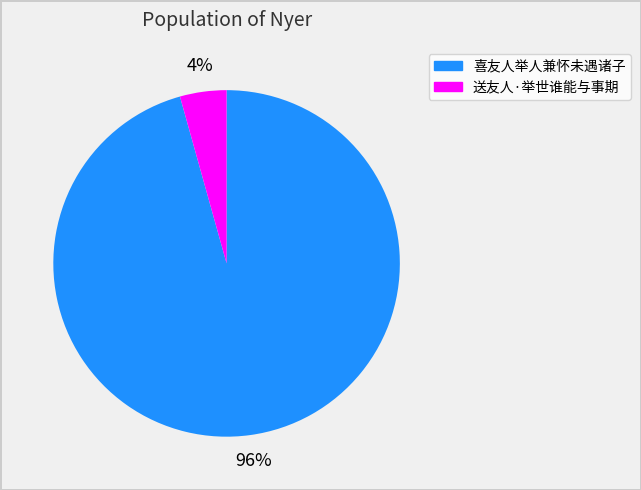

Rank the categories by value from lowest to highest.

送友人·举世谁能与事期, 喜友人举人兼怀未遇诸子